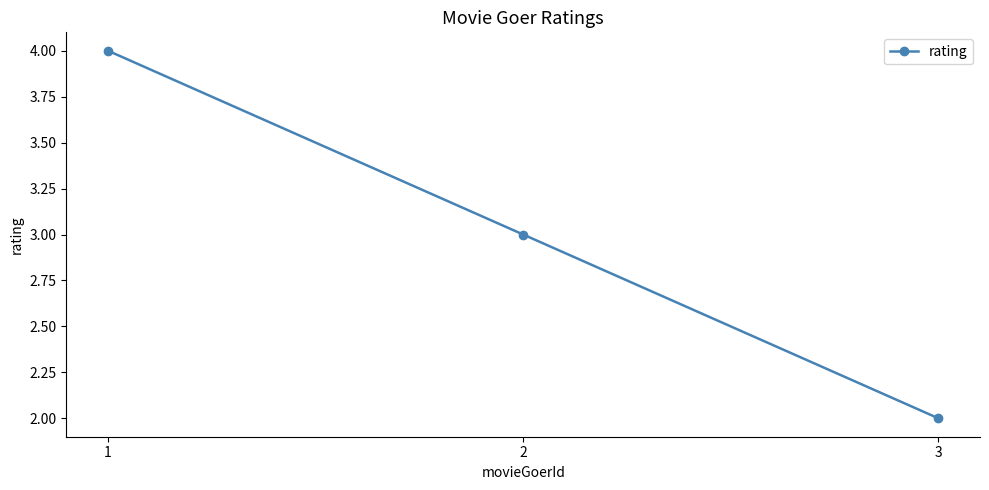

What is the value of the 2nd point from the left?

3